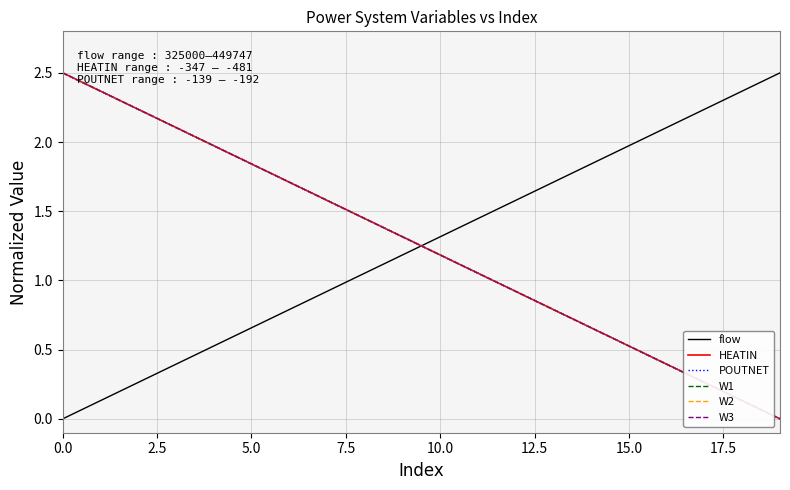

What is the greatest value displayed?

2.5